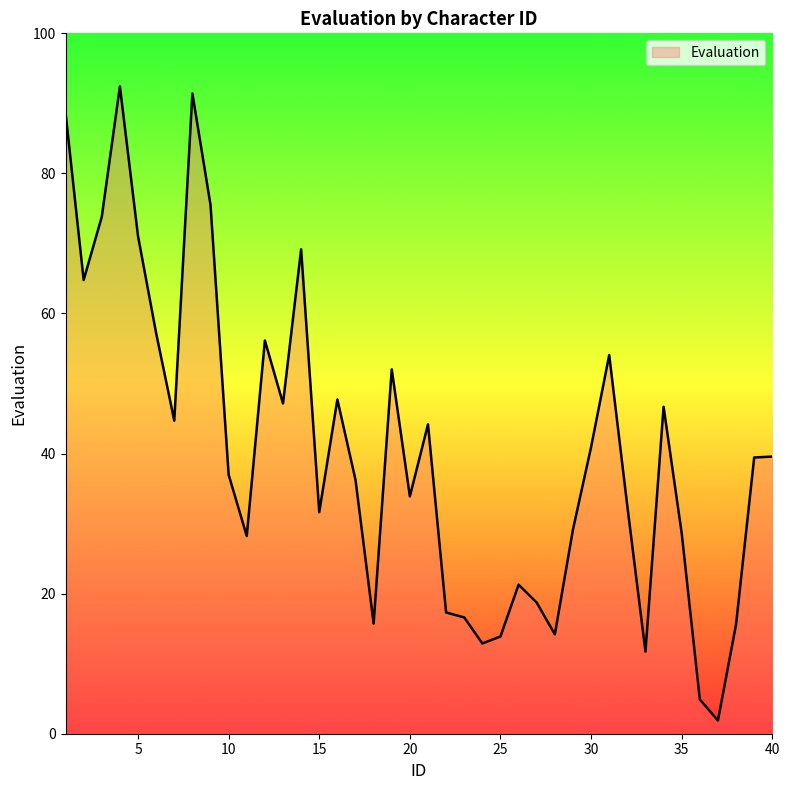

What is the maximum value shown in the chart?

92.4